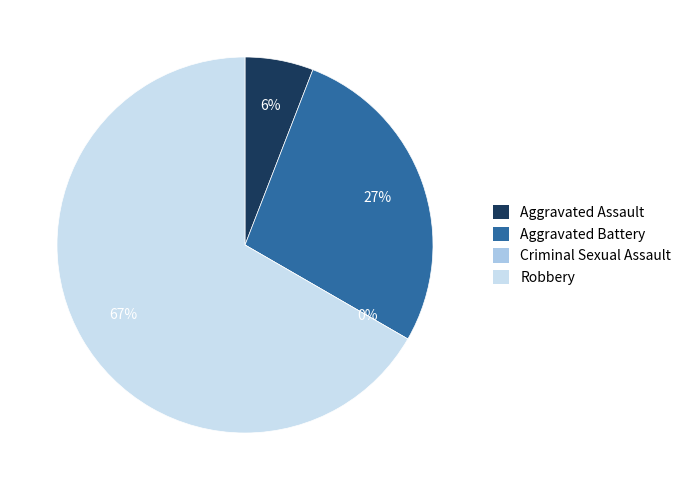

To the nearest percent, what is the difference between the Robbery and Criminal Sexual Assault slice percentages?

67%